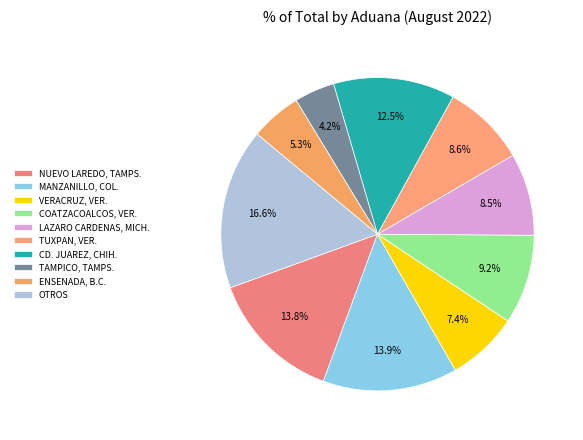

To the nearest percent, what is the average slice percentage?

10%